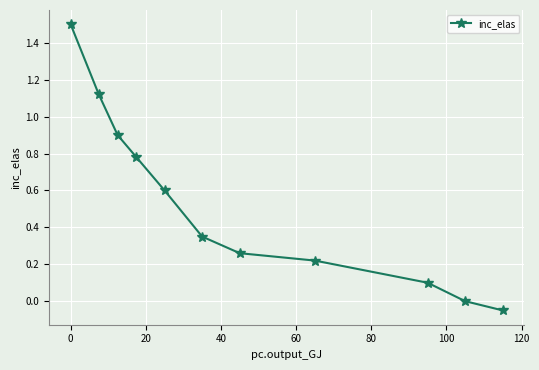

What is the maximum value shown in the chart?

1.5